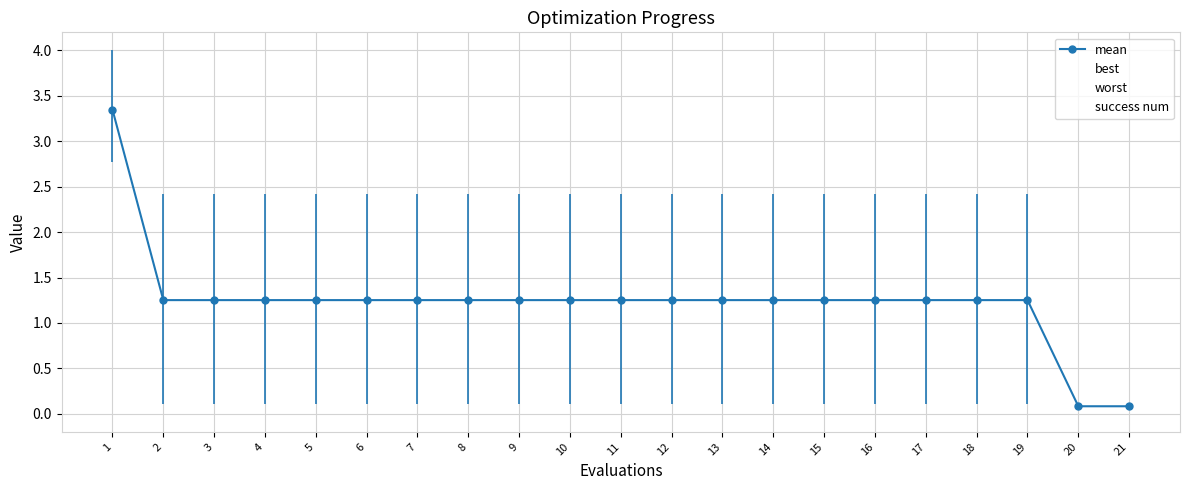

List the series in order of their peak value, lowest first.

success num, best, mean, worst